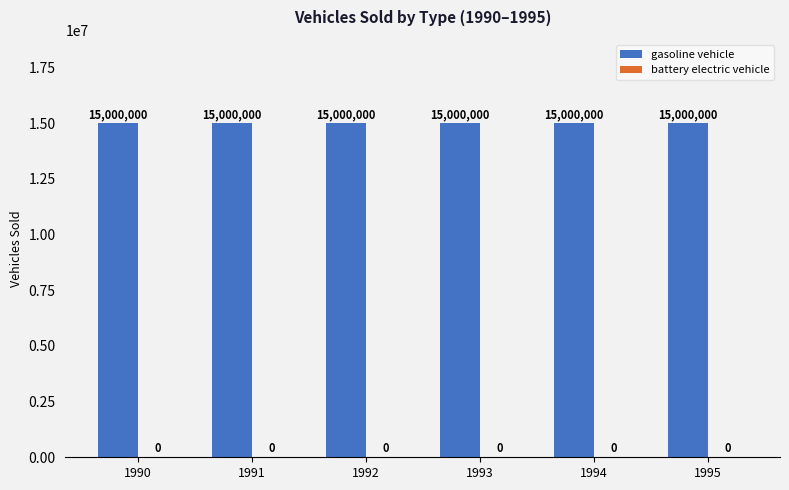

What is the value of the gasoline vehicle bar at the 3rd from the left?

15000000